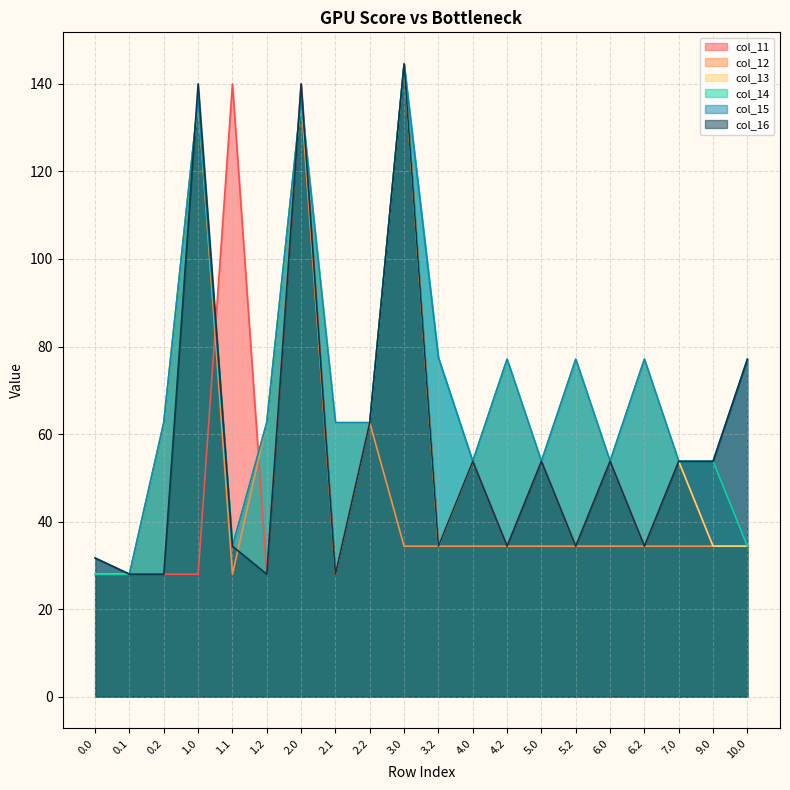

What is the difference between the highest and lowest values at 5.2?

42.7